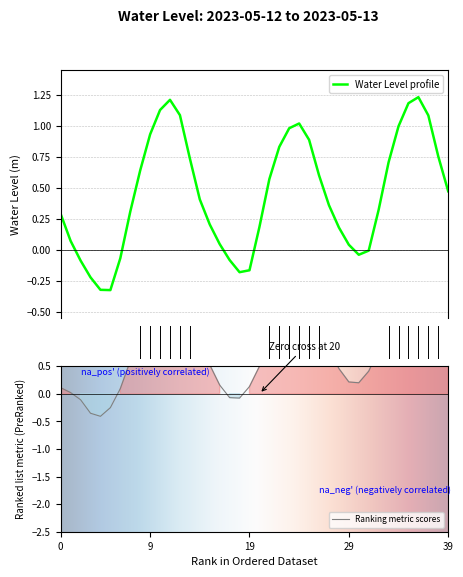

Is it true that the value at 2023-05-13 00:00 is -0.2?

False